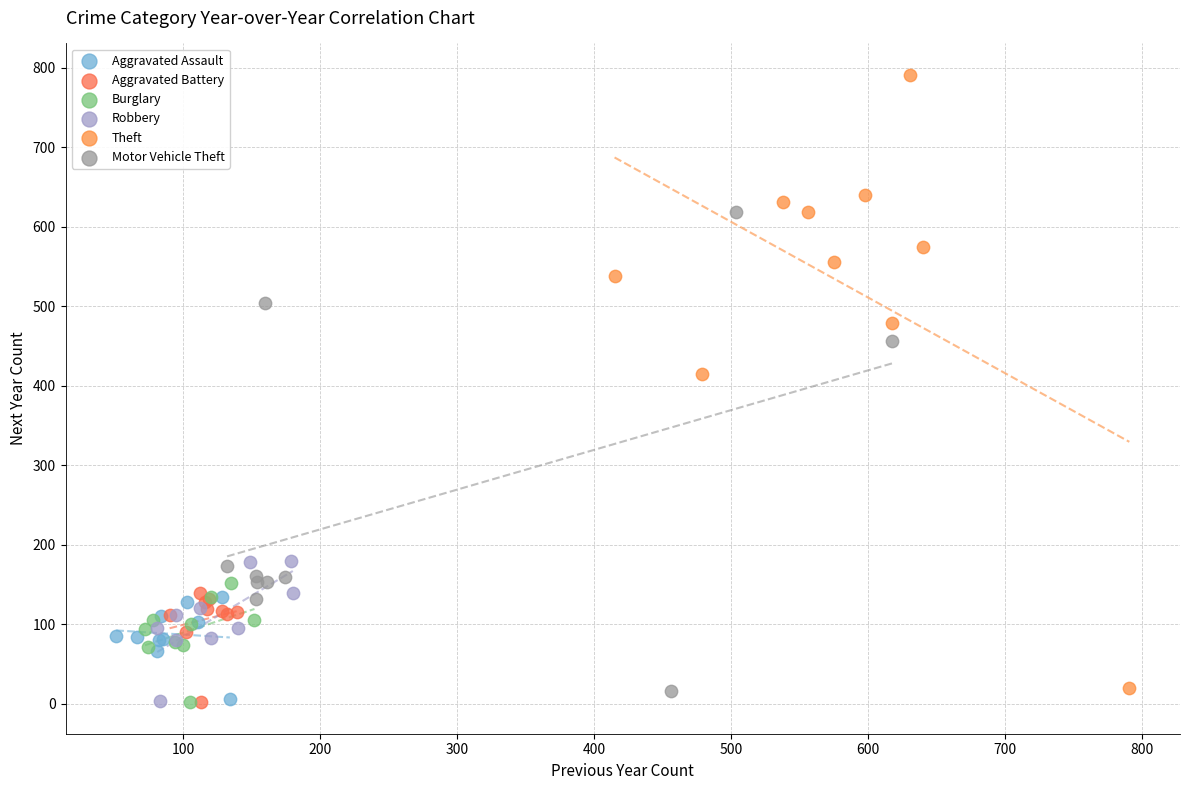

Which series reaches the maximum Y coordinate?

Theft